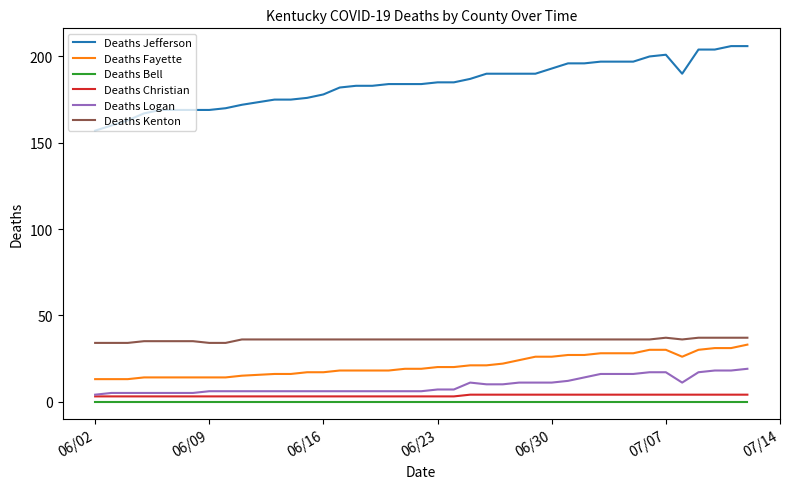

Which series has the largest total across all categories?

Deaths Jefferson